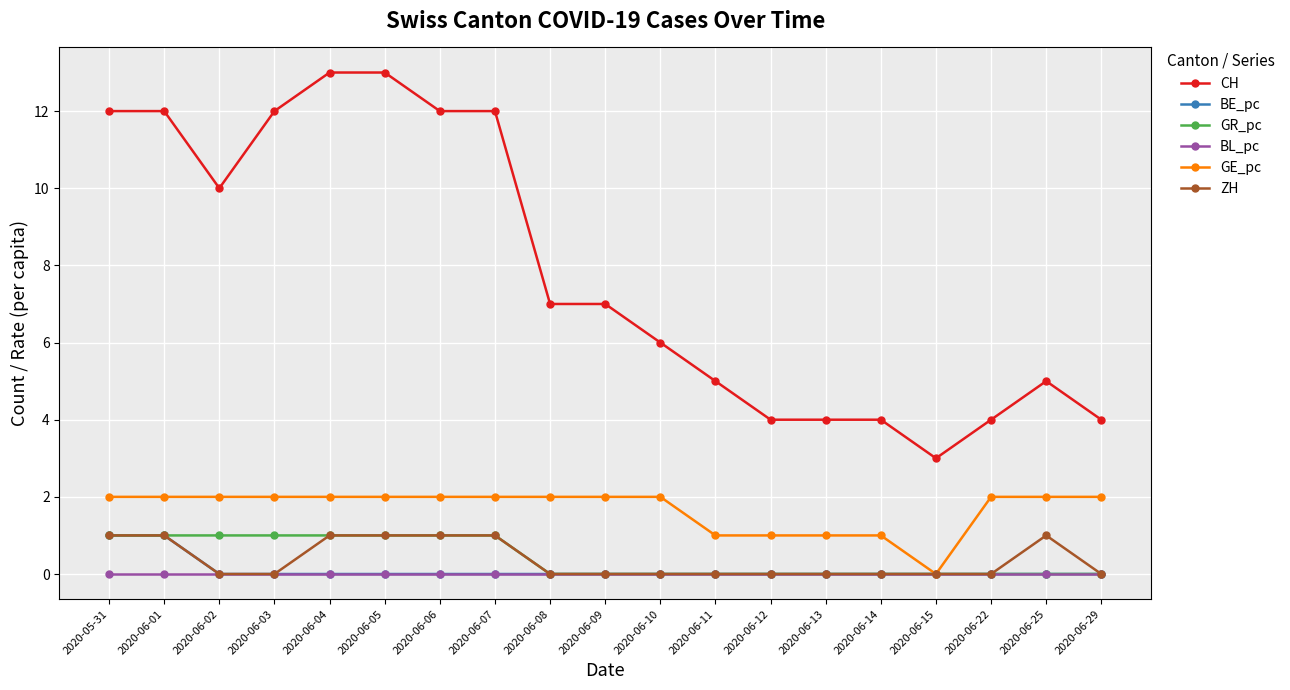

What is the difference between the maximum and minimum values in the GE_pc series?

2